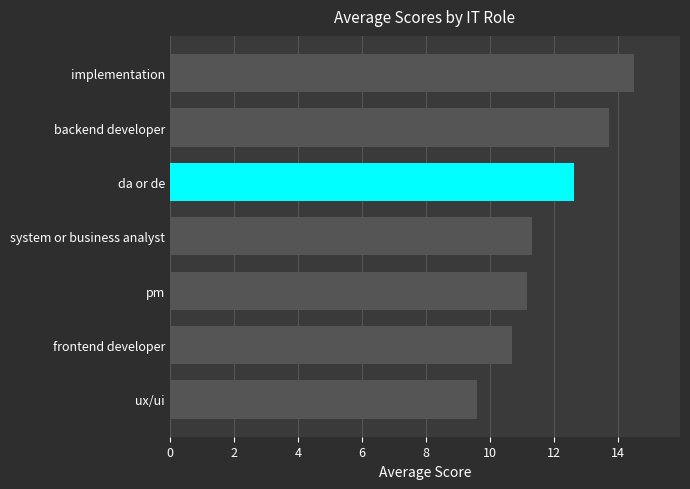

List the labels in order of value, largest first.

implementation, backend developer, da or de, system or business analyst, pm, frontend developer, ux/ui